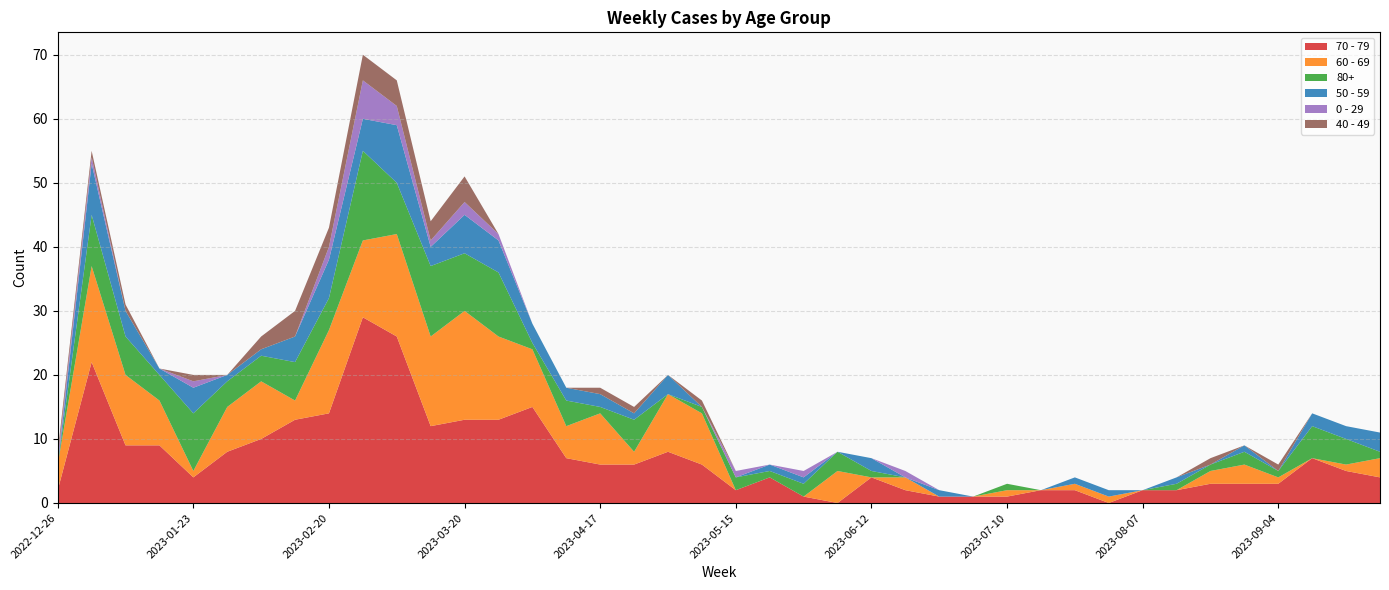

Reading left to right, list all the values displayed in this chart.

70 - 79: 2	22	9	9	4	8	10	13	14	29	26	12	13	13	15	7	6	6	8	6	2	4	1	0	4	2	1	1	1	2	2	0	2	2	3	3	3	7	5	4
60 - 69: 4	15	11	7	1	7	9	3	13	12	16	14	17	13	9	5	8	2	9	8	0	0	0	5	0	2	0	0	1	0	1	1	0	0	2	3	1	0	1	3
80+: 0	8	6	4	9	4	4	6	5	14	8	11	9	10	1	4	1	5	0	1	2	1	2	3	1	0	0	0	1	0	0	0	0	1	1	2	1	5	4	1
50 - 59: 0	8	4	1	4	1	1	4	6	5	9	3	6	5	3	2	2	1	3	0	0	1	1	0	2	0	1	0	0	0	1	1	0	1	0	1	0	2	2	3
0 - 29: 1	1	0	0	1	0	0	0	2	6	3	1	2	1	0	0	0	0	0	0	1	0	1	0	0	1	0	0	0	0	0	0	0	0	0	0	0	0	0	0
40 - 49: 1	1	1	0	1	0	2	4	3	4	4	3	4	0	0	0	1	1	0	1	0	0	0	0	0	0	0	0	0	0	0	0	0	0	1	0	1	0	0	0